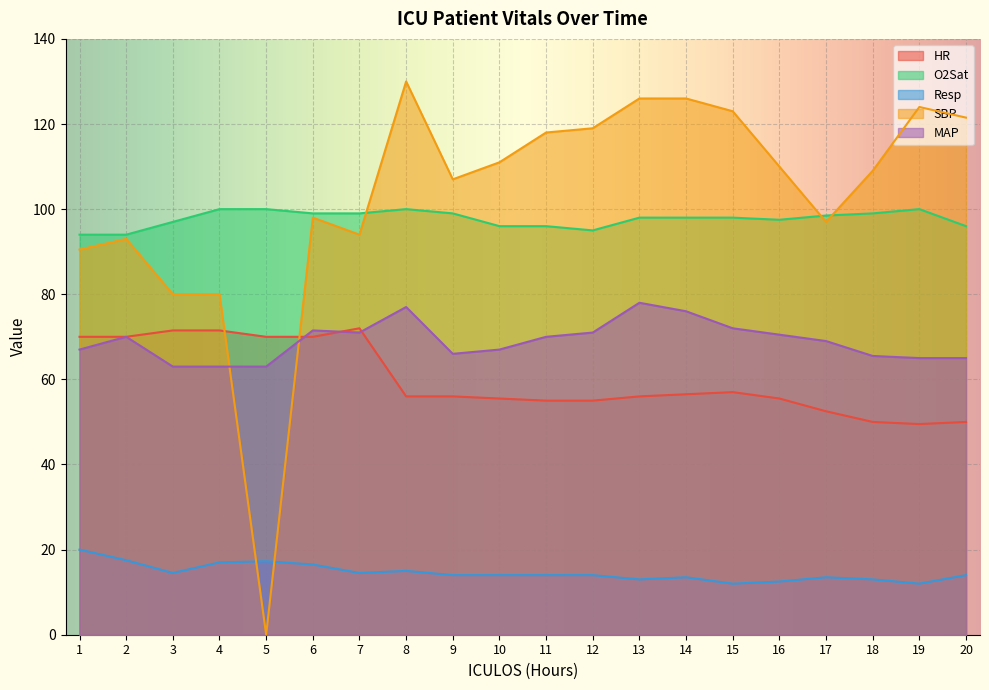

How many lines are shown in the chart?

5